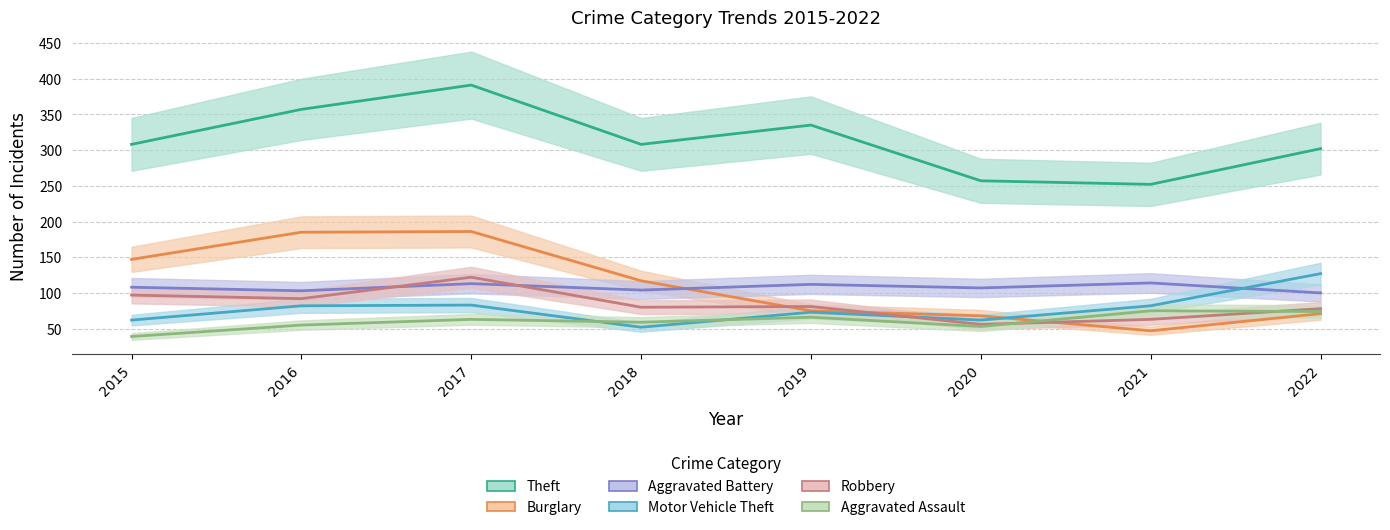

The Theft series shows 391 at 2017. True or false?

True